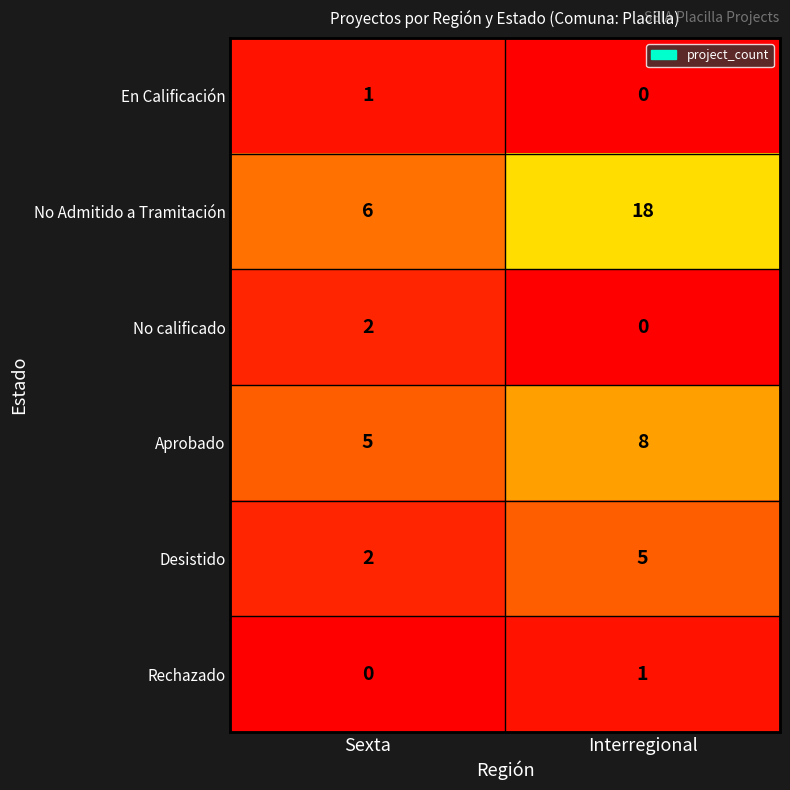

Is the value of Aprobado at Interregional greater than the value of No Admitido a Tramitación at Interregional?

No